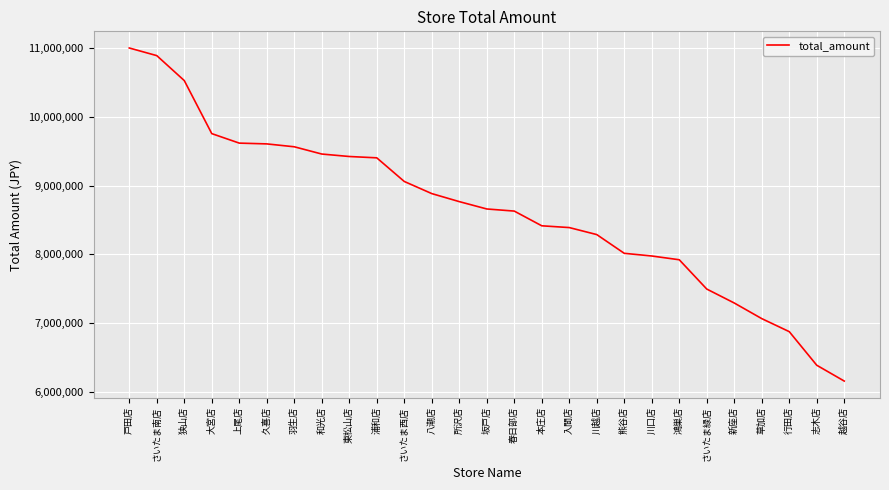

Is this an area chart (filled region under the line)?

No